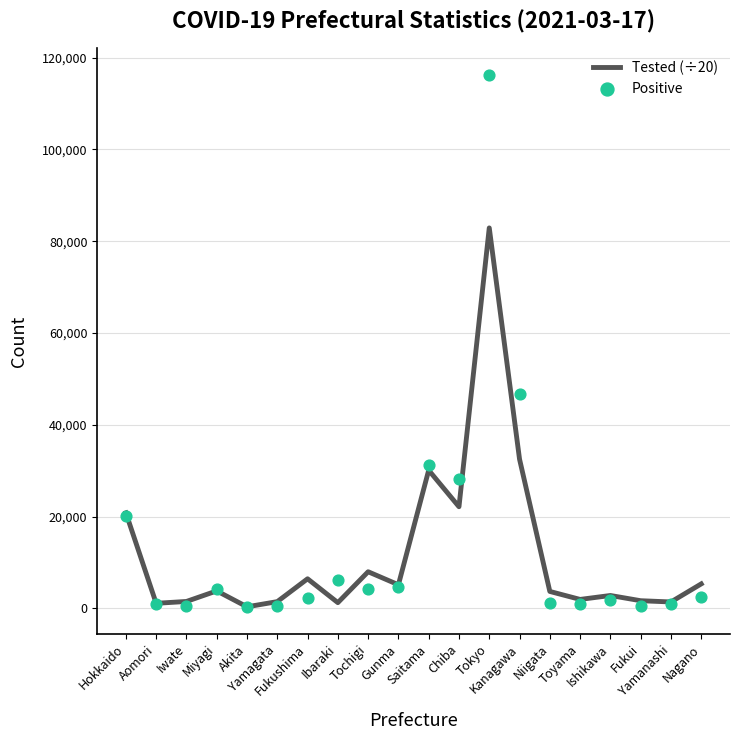

What is the total value across all series at Iwate?

2098.2